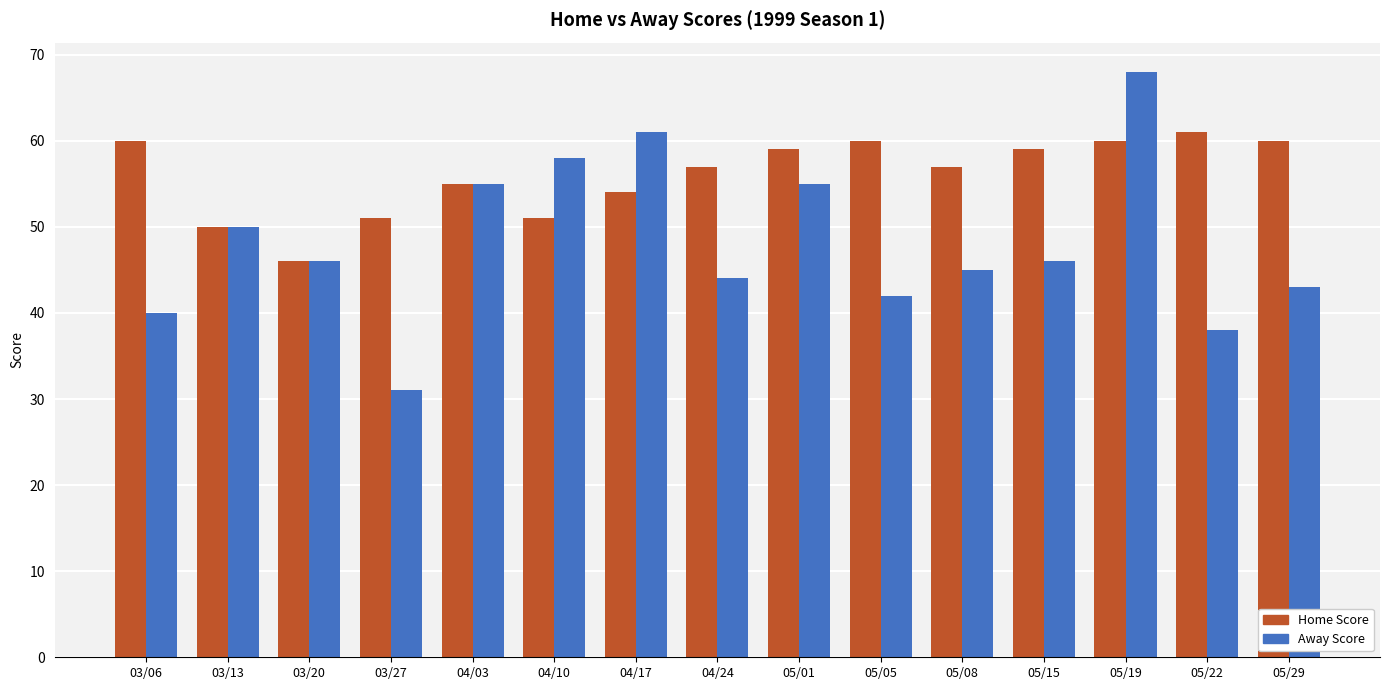

Are the bars grouped side by side (vs. stacked)?

Yes